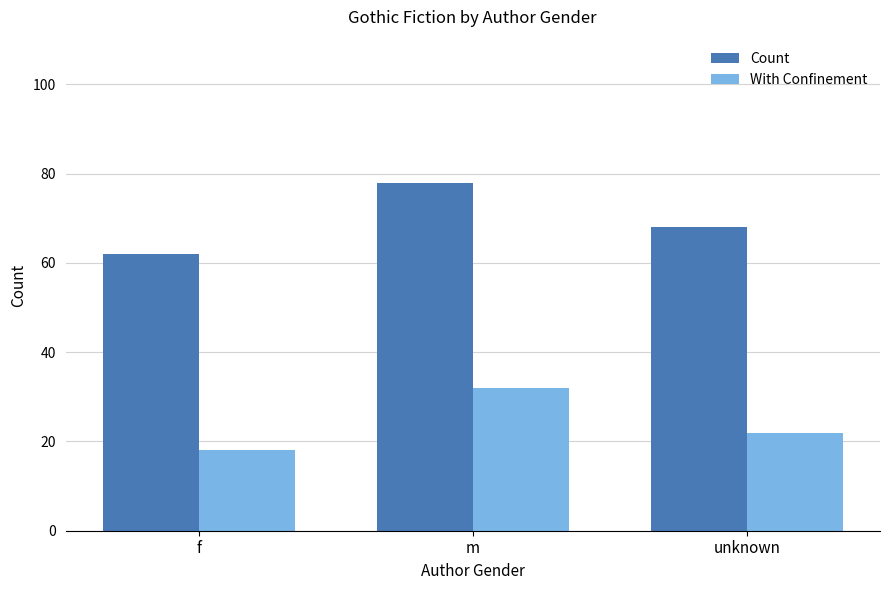

How many distinct data groups are displayed?

2